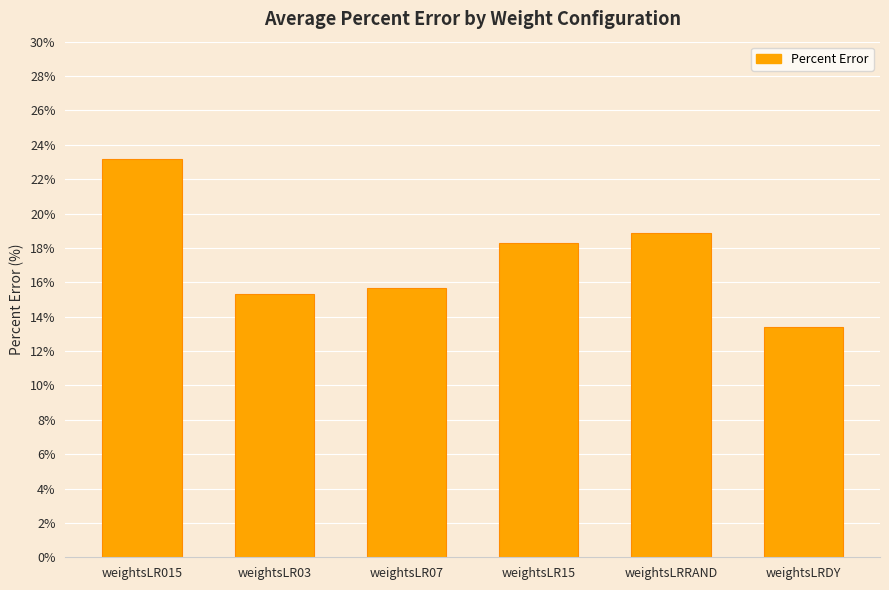

The chart shows a value of 15.3 at weightsLR03. True or false?

True